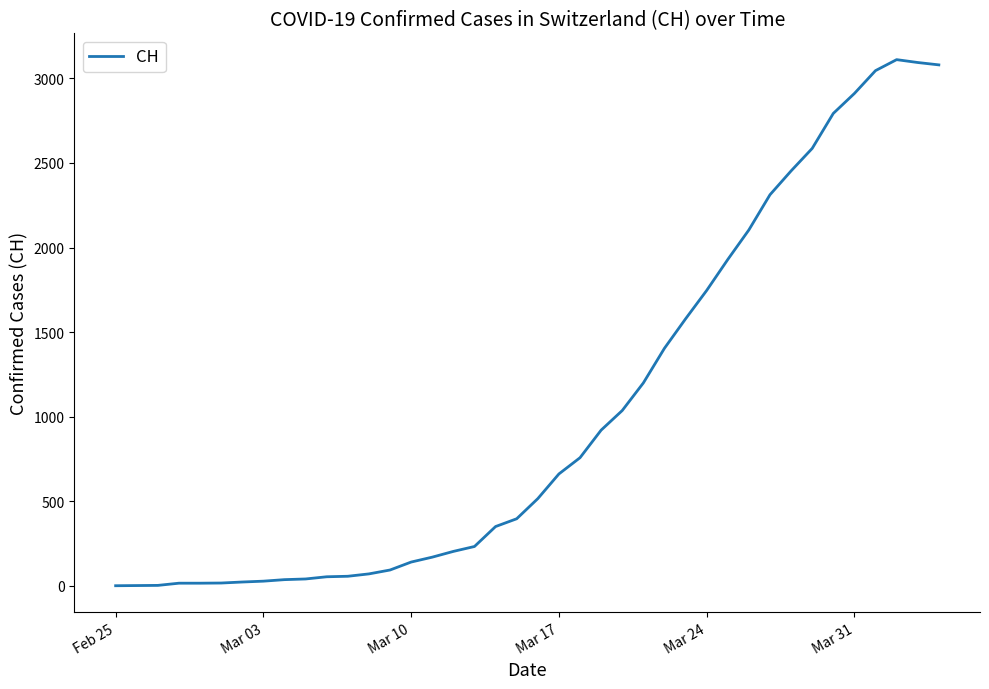

What is the maximum value shown in the chart?

3111